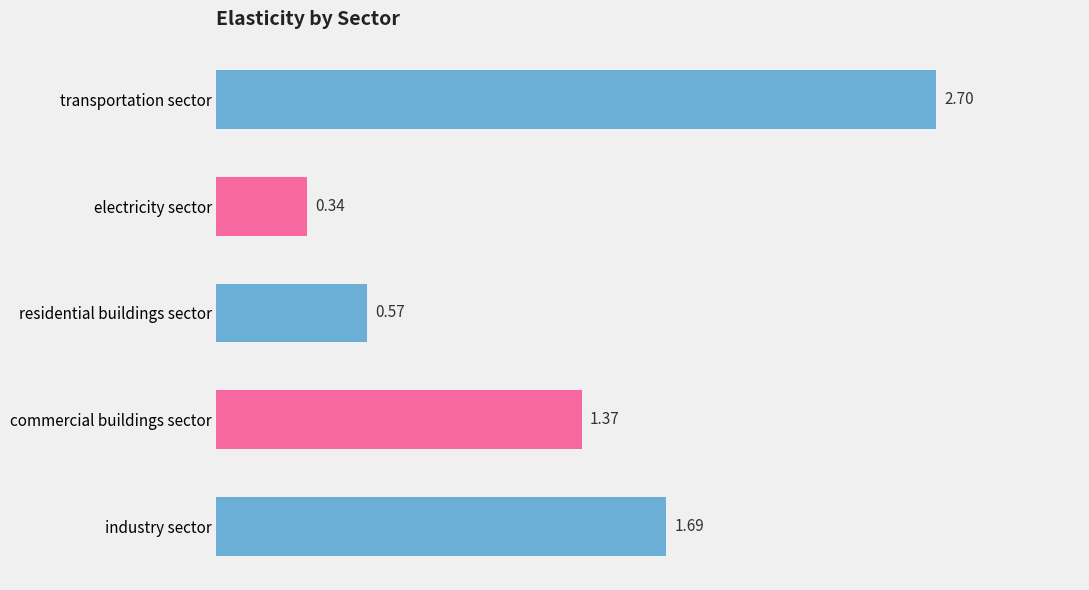

What is the label of the 5th bar from the top?

industry sector